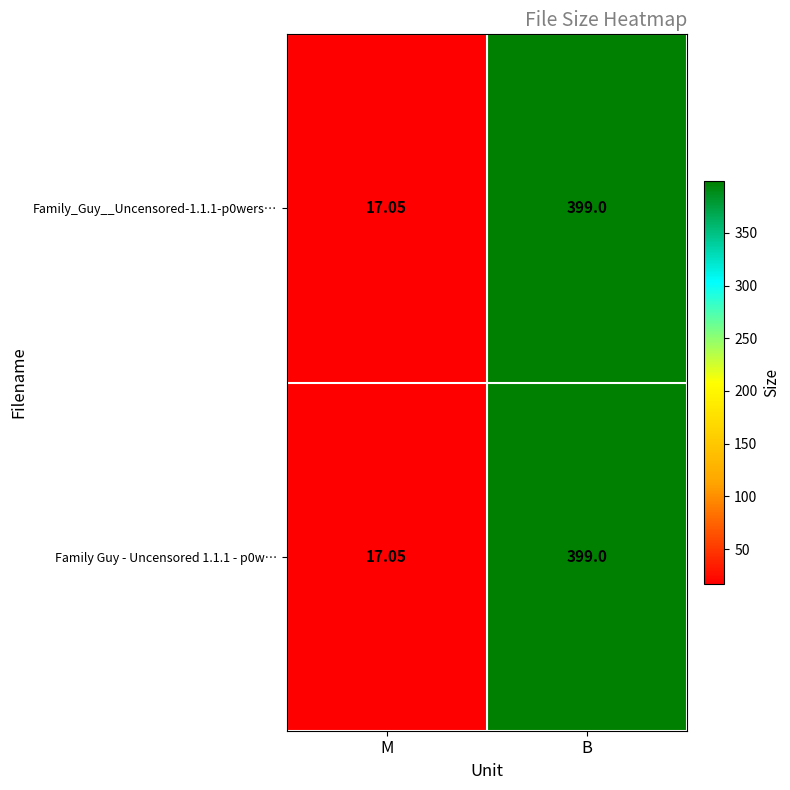

List the labels in order of Family Guy - Uncensored 1.1.1 - p0w… value, largest first.

B, M